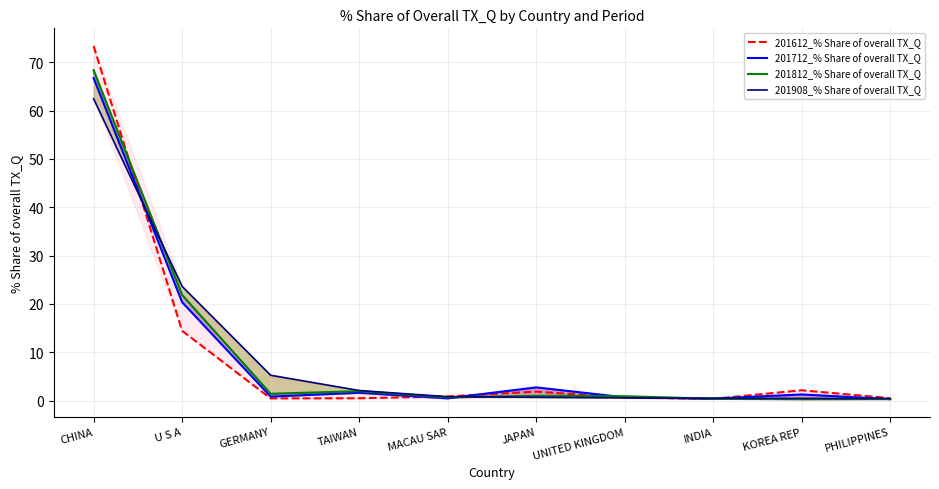

Is the value of 201712_% Share of overall TX_Q at INDIA greater than the value of 201908_% Share of overall TX_Q at U S A?

No